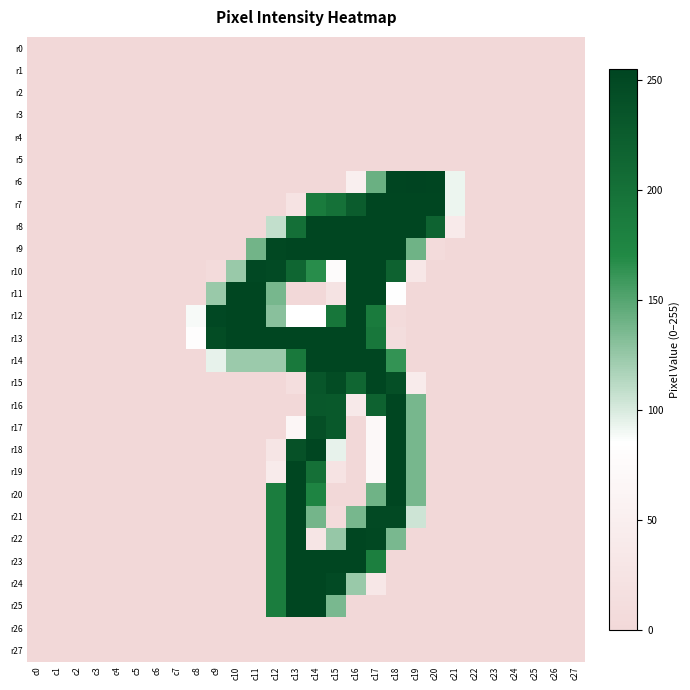

Between c27 and c9, which is larger?

c27